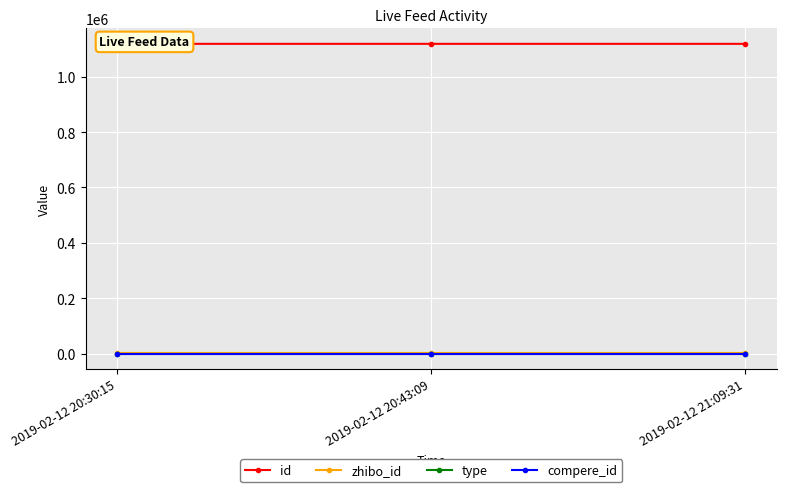

Reading left to right, transcribe all the data shown in this chart.

id: 2019-02-12 20:30:15=1118618	2019-02-12 20:43:09=1118604	2019-02-12 21:09:31=1118601
zhibo_id: 2019-02-12 20:30:15=152	2019-02-12 20:43:09=152	2019-02-12 21:09:31=152
type: 2019-02-12 20:30:15=0	2019-02-12 20:43:09=0	2019-02-12 21:09:31=0
compere_id: 2019-02-12 20:30:15=0	2019-02-12 20:43:09=0	2019-02-12 21:09:31=0